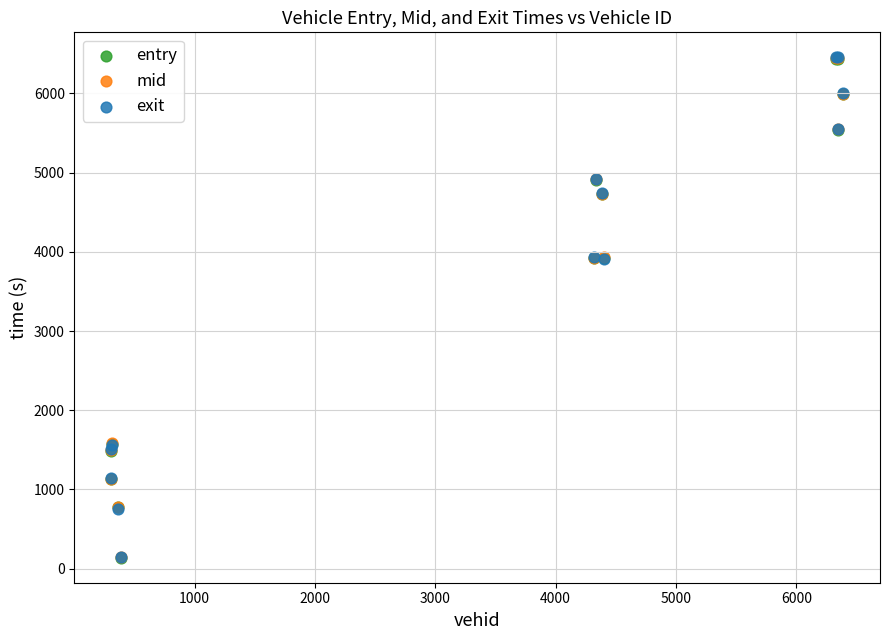

What are all the series names shown in the legend?

entry, mid, exit